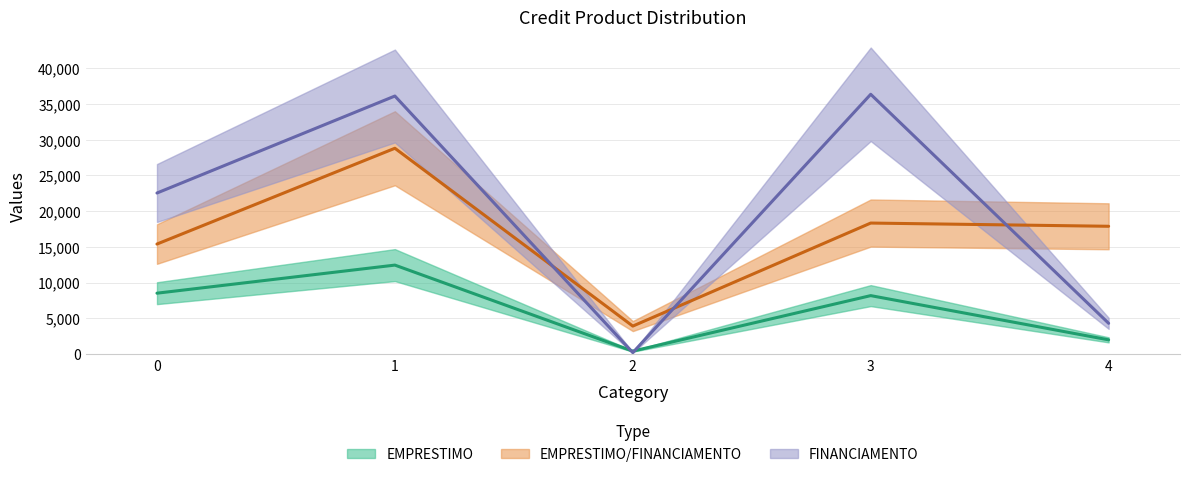

What are all the series names shown in the legend?

EMPRESTIMO, EMPRESTIMO/FINANCIAMENTO, FINANCIAMENTO